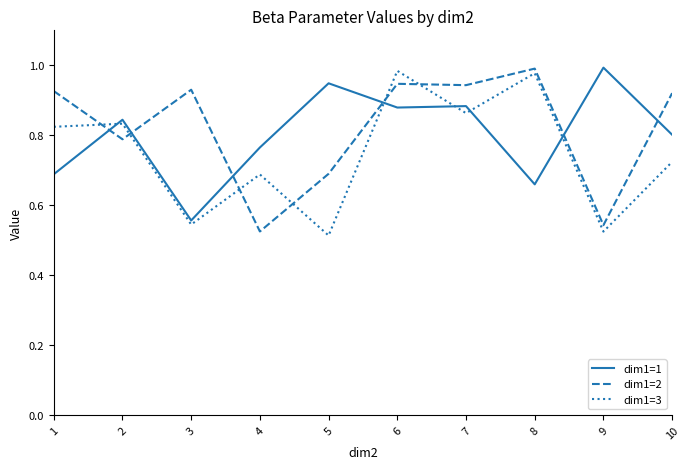

How many intersections are there between dim1=2 and dim1=3?

6